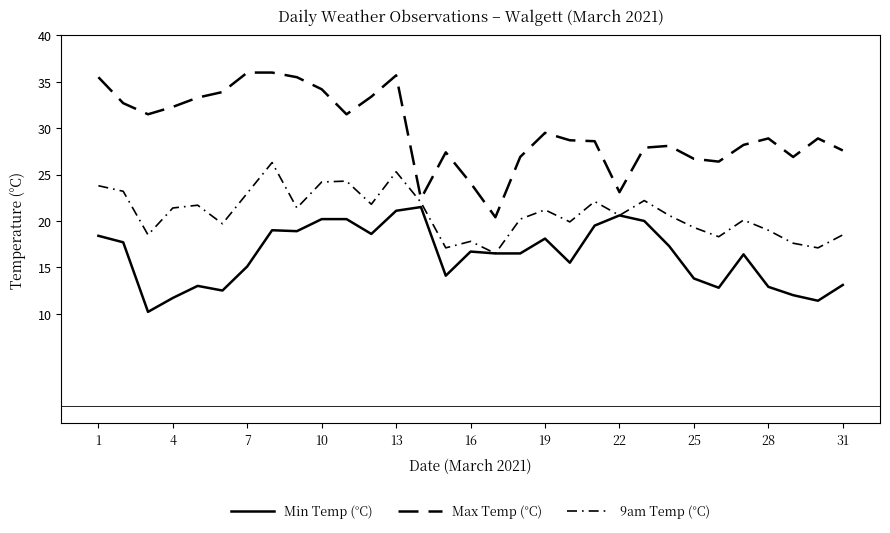

What is the average value of the Min Temp (°C) series?

16.3